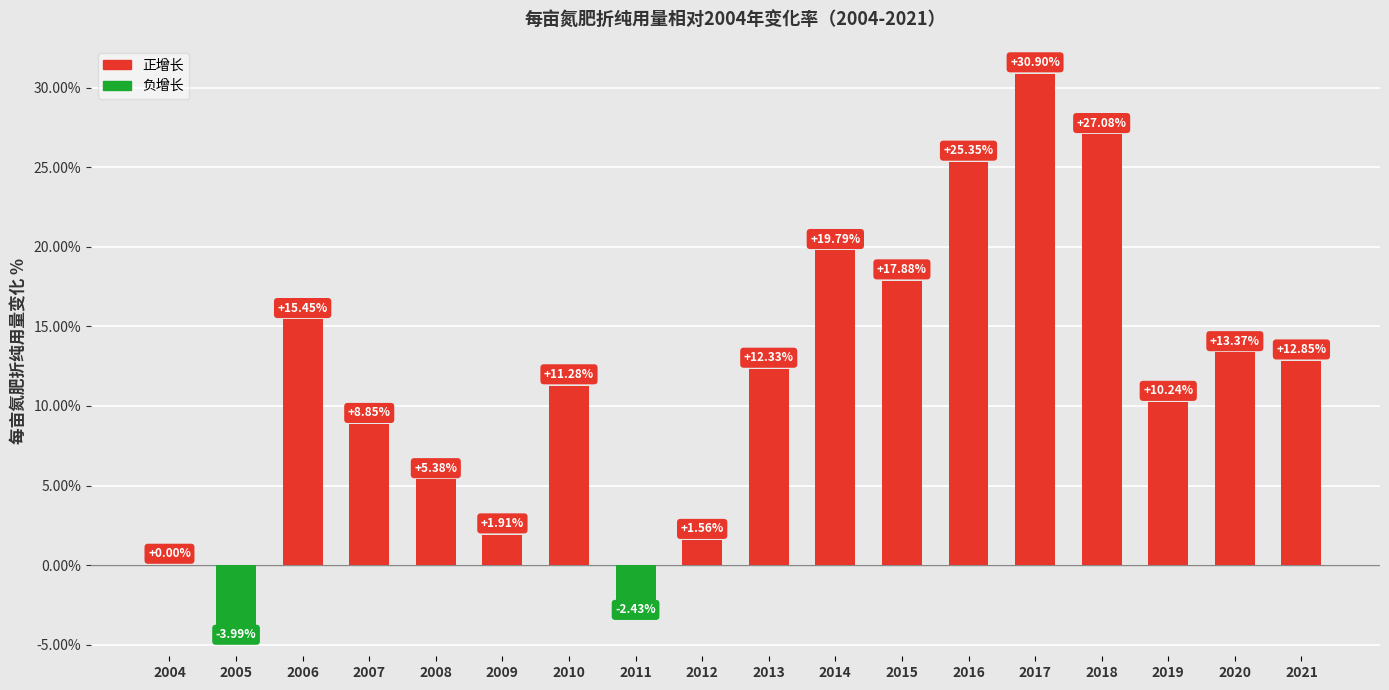

What is the change in value from 2008 to 2021?

+7.5